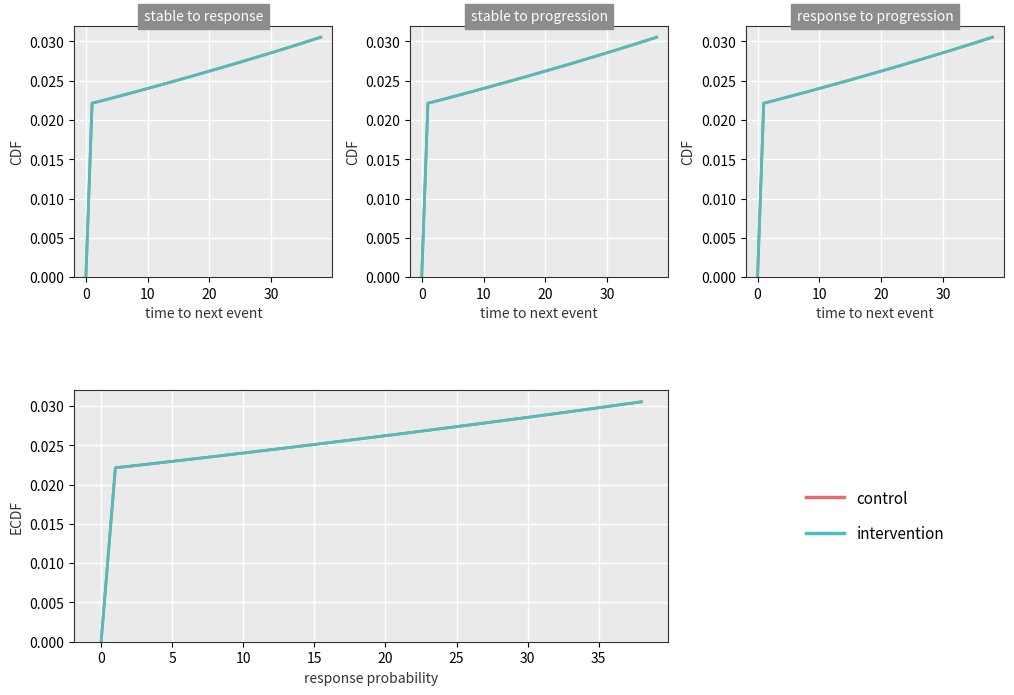

The intervention series shows 0.0 at 31. True or false?

False